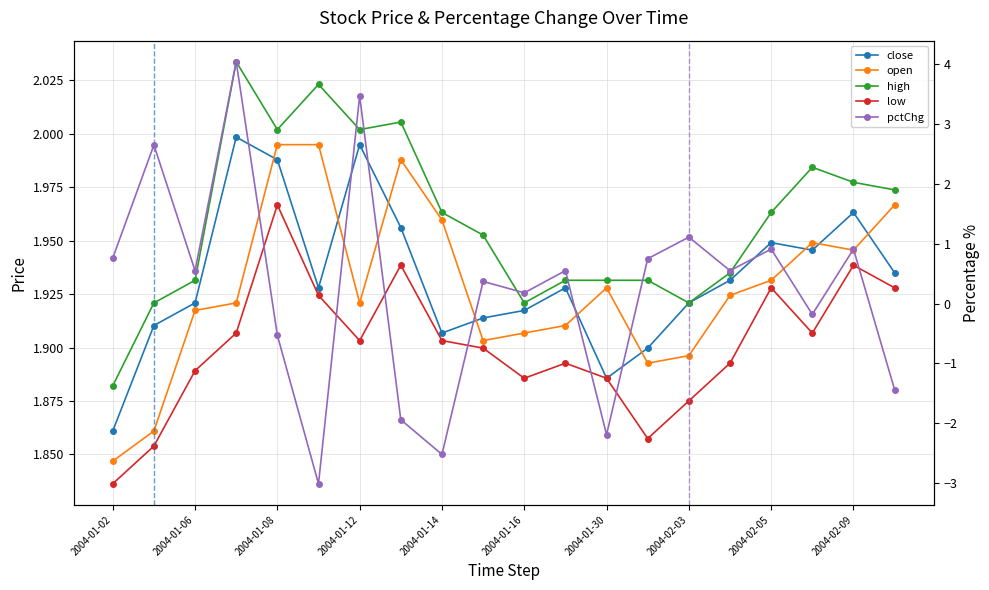

How many series are shown in this chart?

5